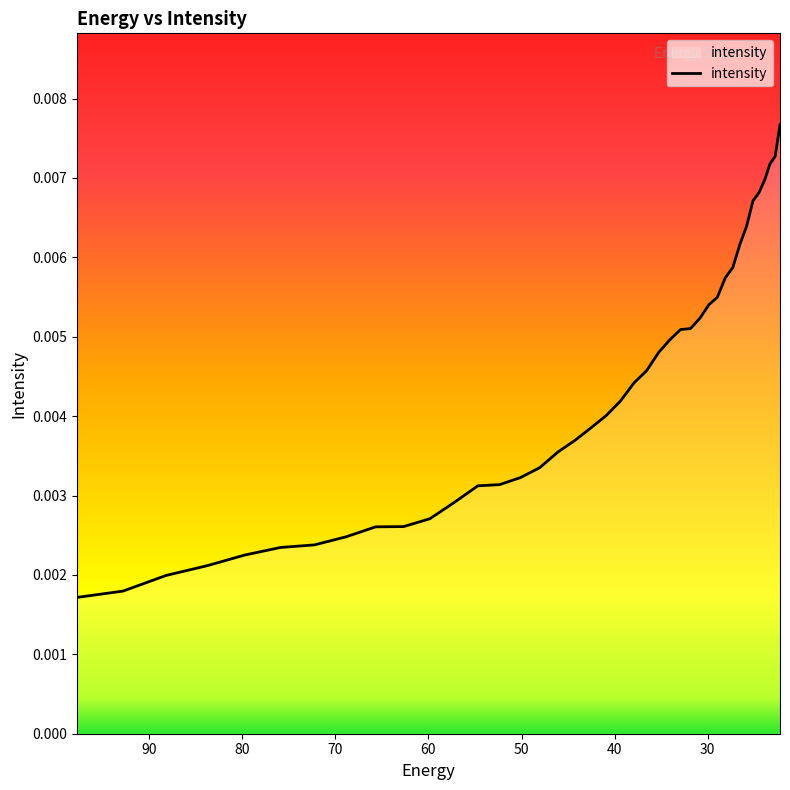

Does the chart display data point markers on the line(s)?

No